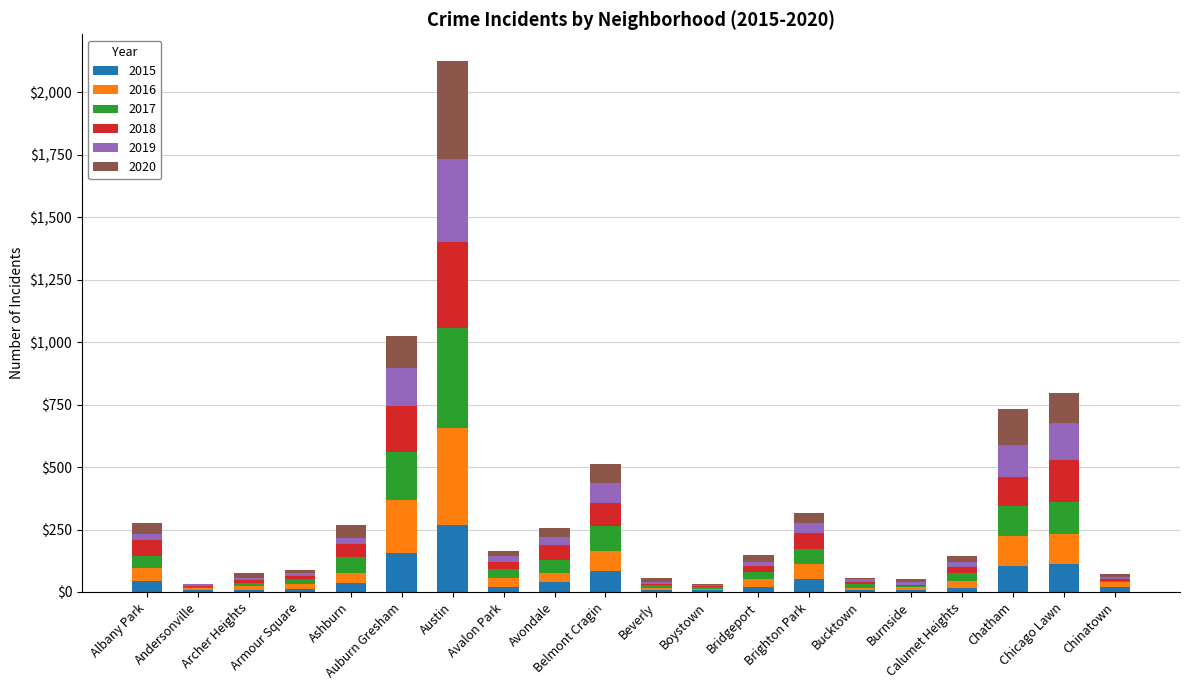

What is the highest value of the 2015 series?

270